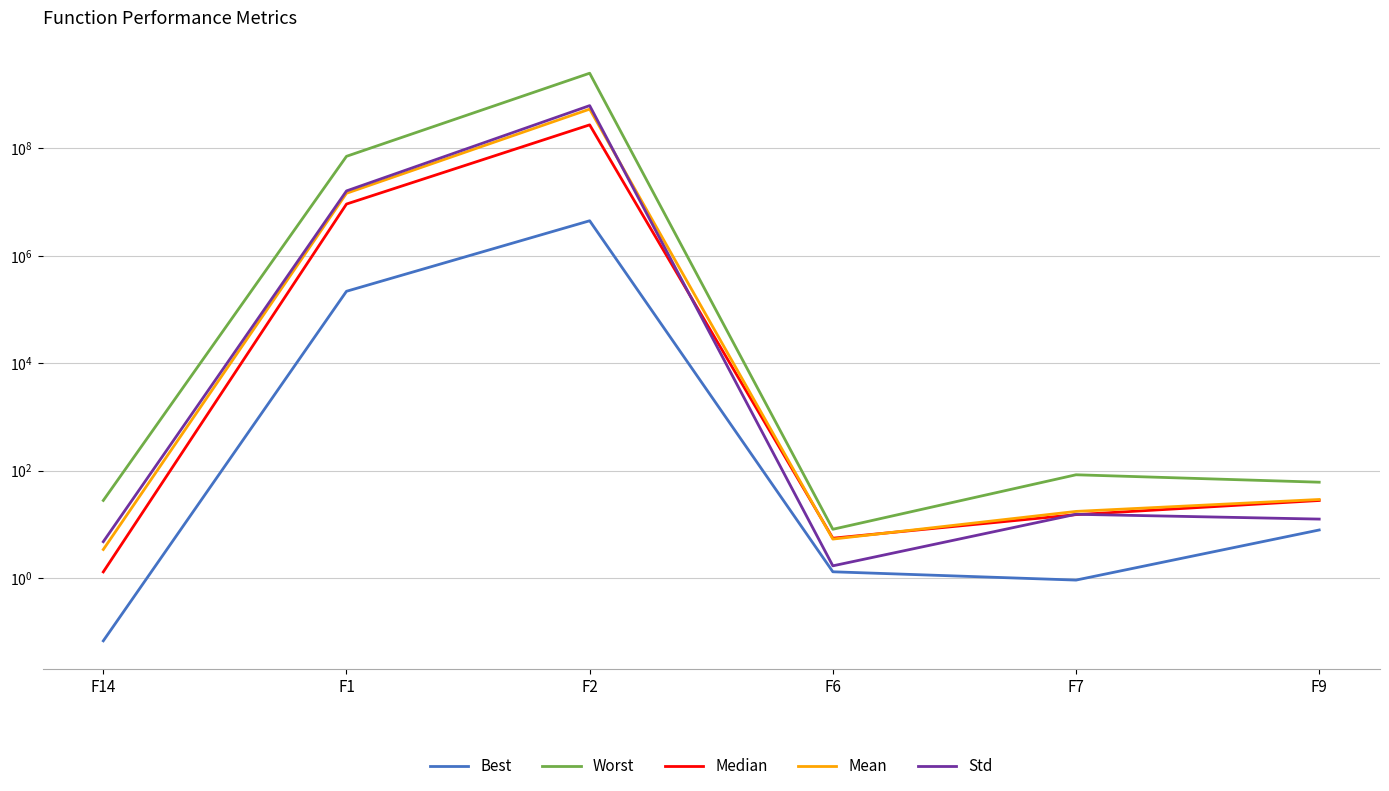

At how many categories does at least one series exceed 1868220304?

1